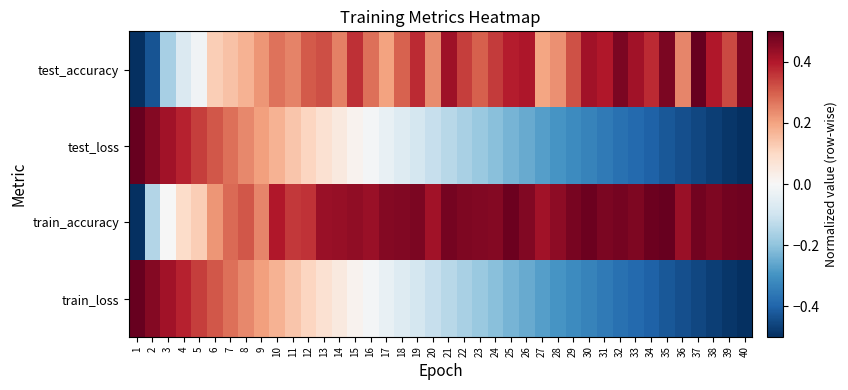

At 24, list the series in order from smallest to largest.

test_loss, train_loss, test_accuracy, train_accuracy